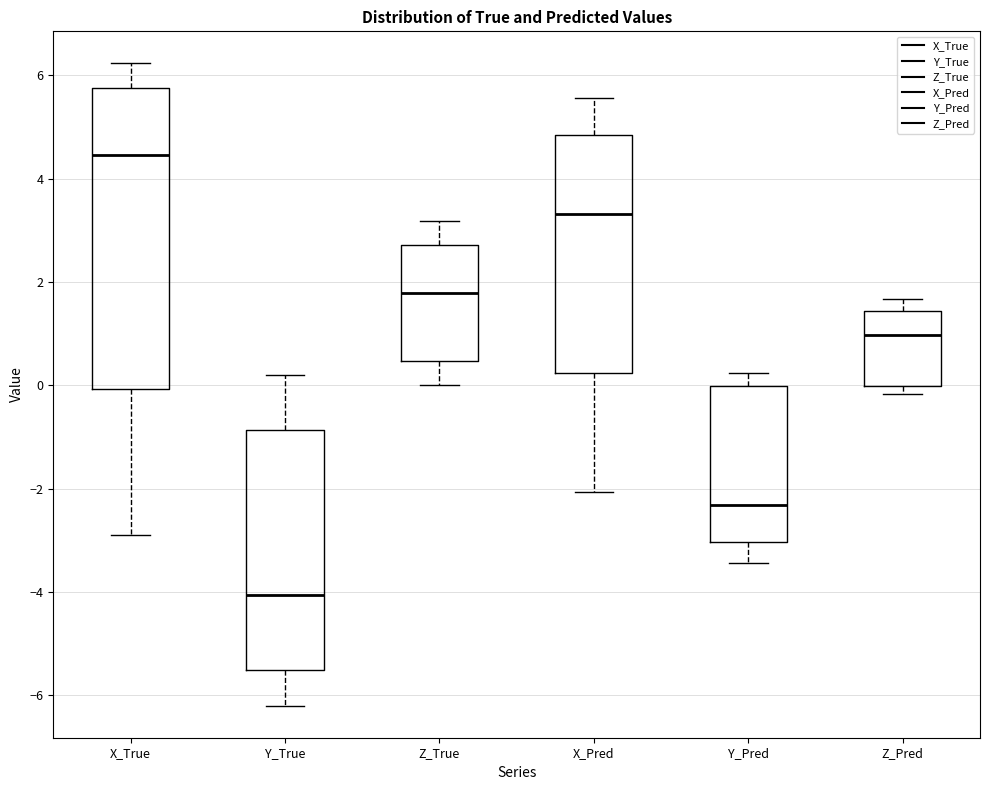

Reading left to right, transcribe this box plot: for each box, give where its median line is, the range the box spans, and where its two whiskers end, as read against the y-axis. The values are not printed on the chart, so give them approximately, as read against the axis.

X_True: median 4.4, box 0.0 to 5.8, whiskers -2.8 to 6.2
Y_True: median -4.0, box -5.6 to -0.8, whiskers -6.2 to 0.2
Z_True: median 1.8, box 0.4 to 2.8, whiskers 0.0 to 3.2
X_Pred: median 3.4, box 0.2 to 4.8, whiskers -2.0 to 5.6
Y_Pred: median -2.4, box -3.0 to 0.0, whiskers -3.4 to 0.2
Z_Pred: median 1.0, box 0.0 to 1.4, whiskers -0.2 to 1.6